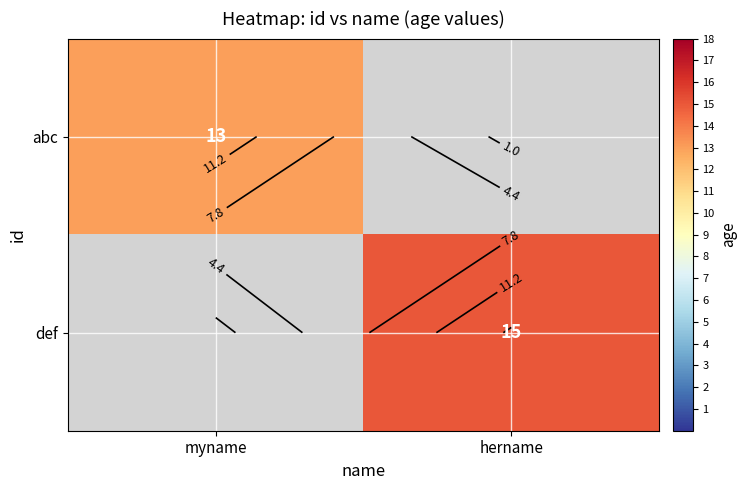

Read the abc value at myname.

13.0